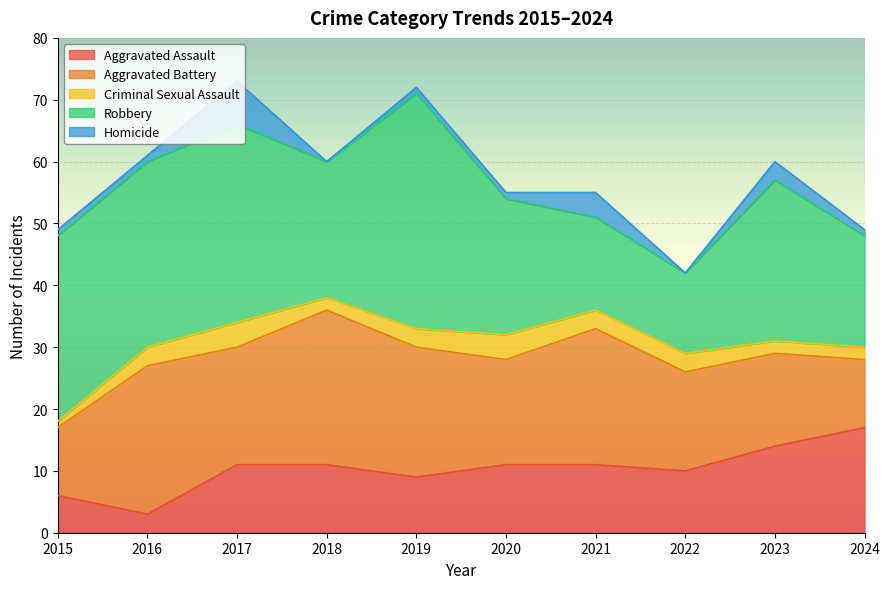

True or false: Robbery and Homicide cross at least once.

False